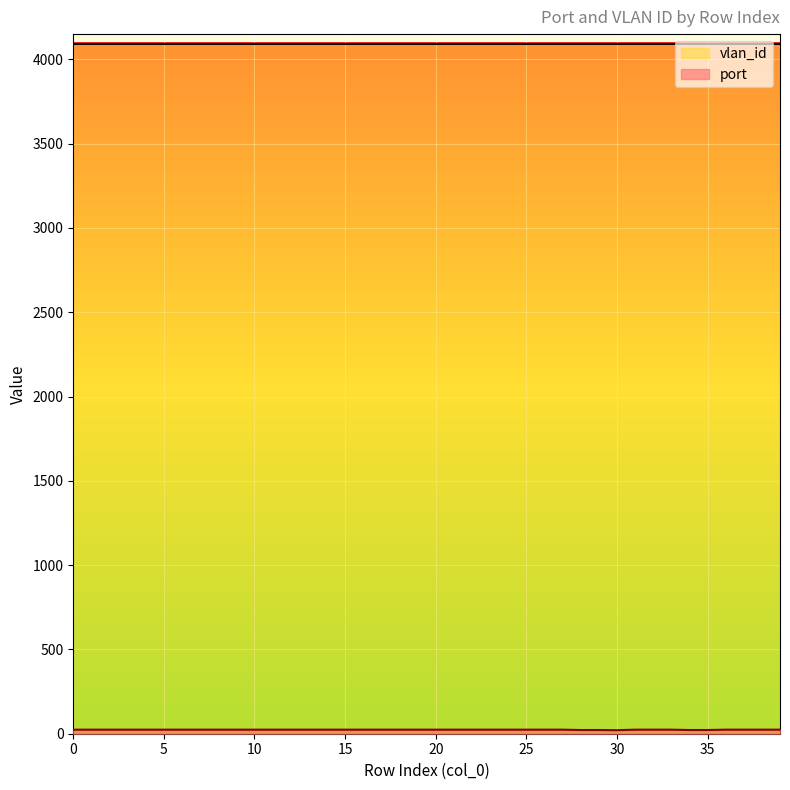

Between 36 and 5, which is larger?

36